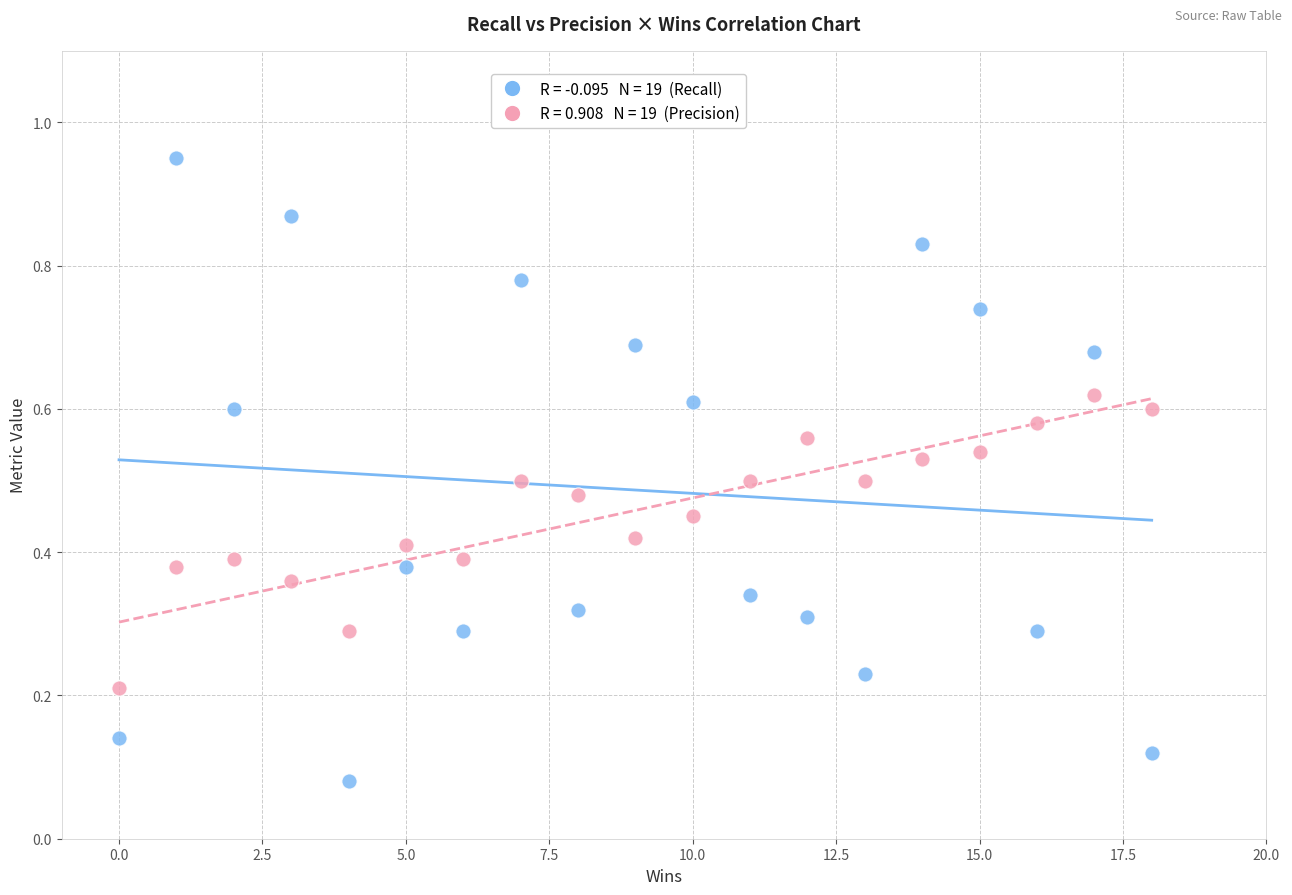

Across all data points, what is the range of X values (max minus min)?

18.0